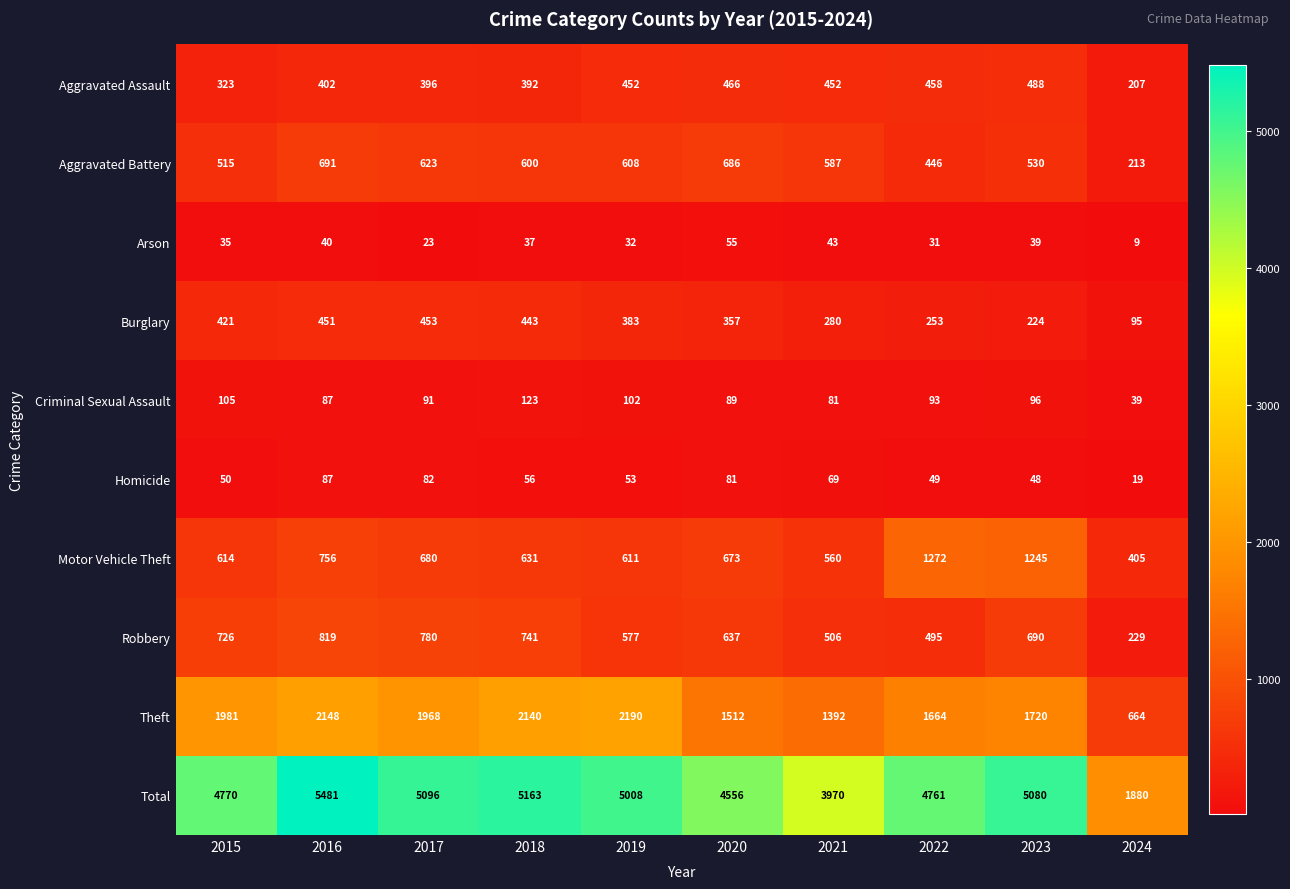

What is the sum of all Total values?

45765